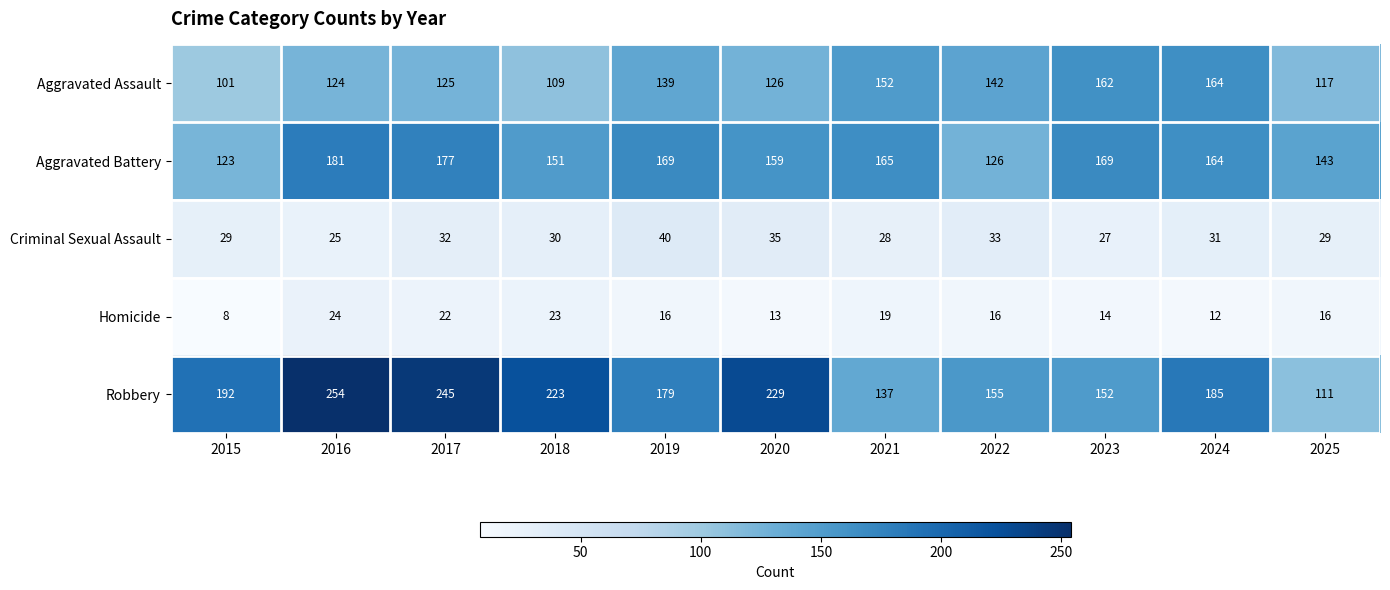

What is the difference between the maximum and minimum values in the Criminal Sexual Assault series?

15